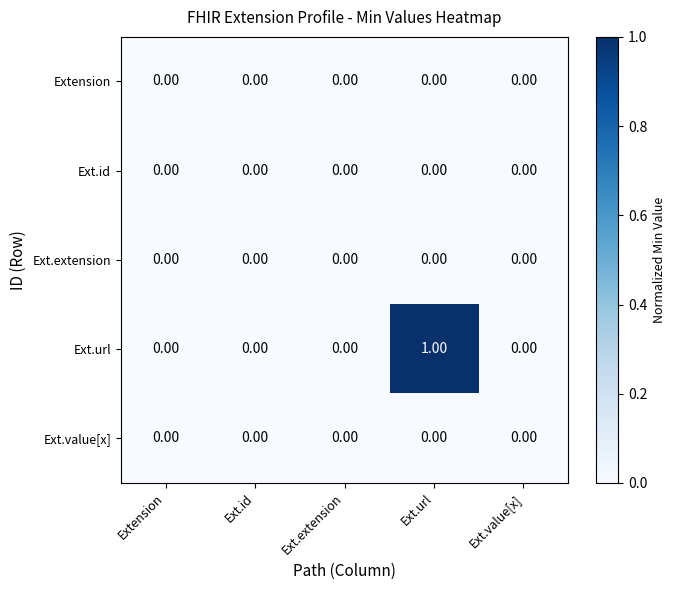

Which series has the largest total across all categories?

Ext.url